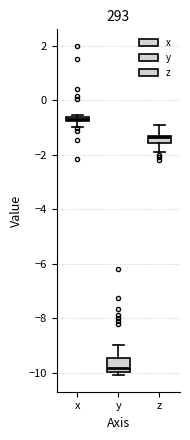

Comparing the boxes themselves (not the whiskers), which one is the tallest?

y